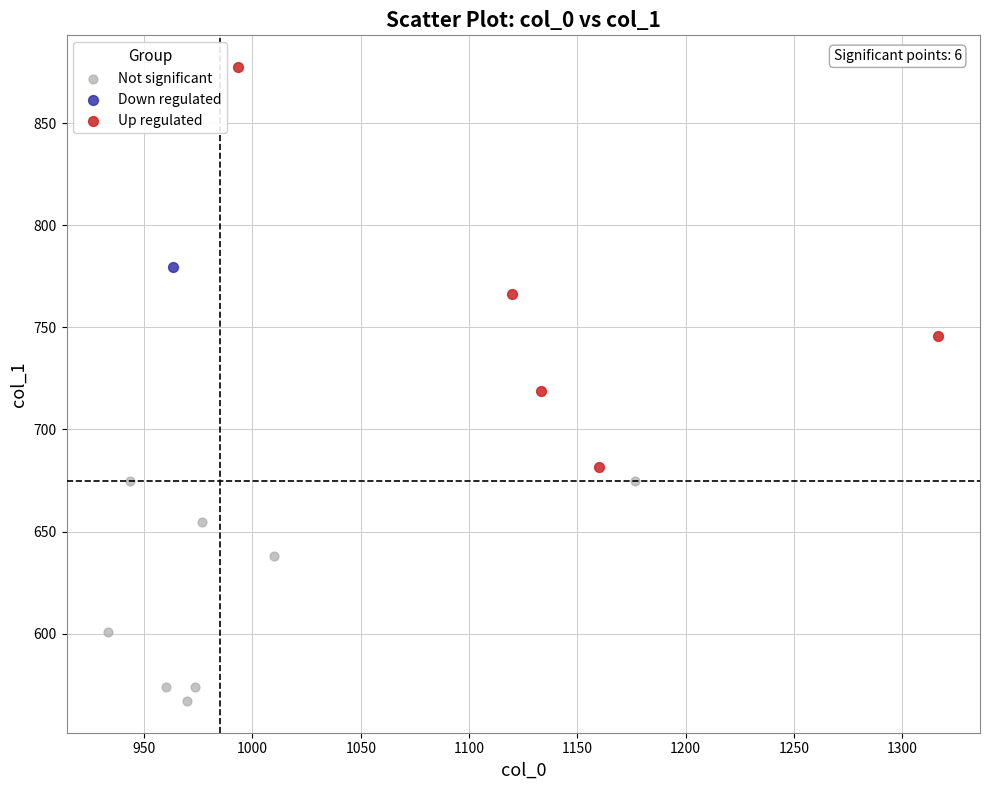

What are all the series names shown in the legend?

Not significant, Down regulated, Up regulated